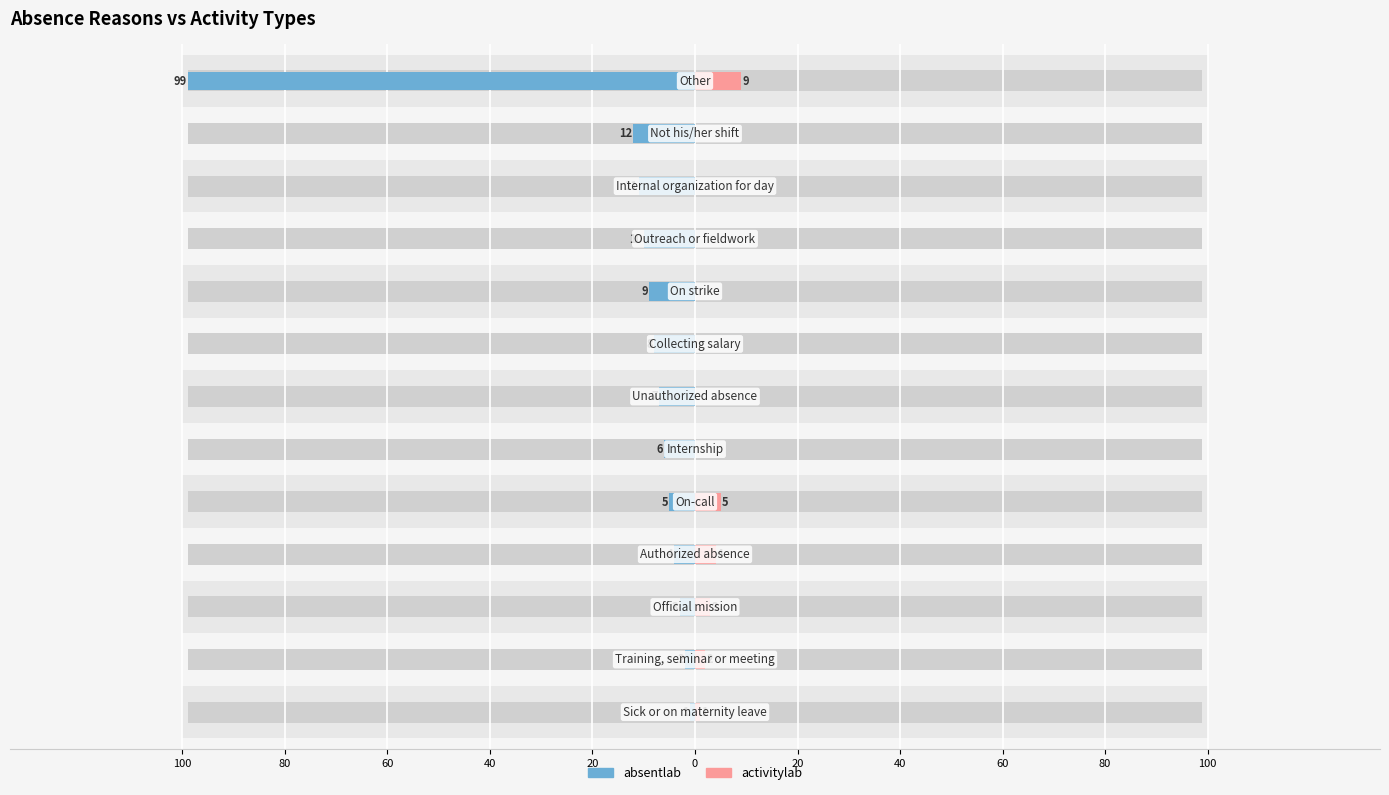

Are the bars grouped side by side (vs. stacked)?

Yes